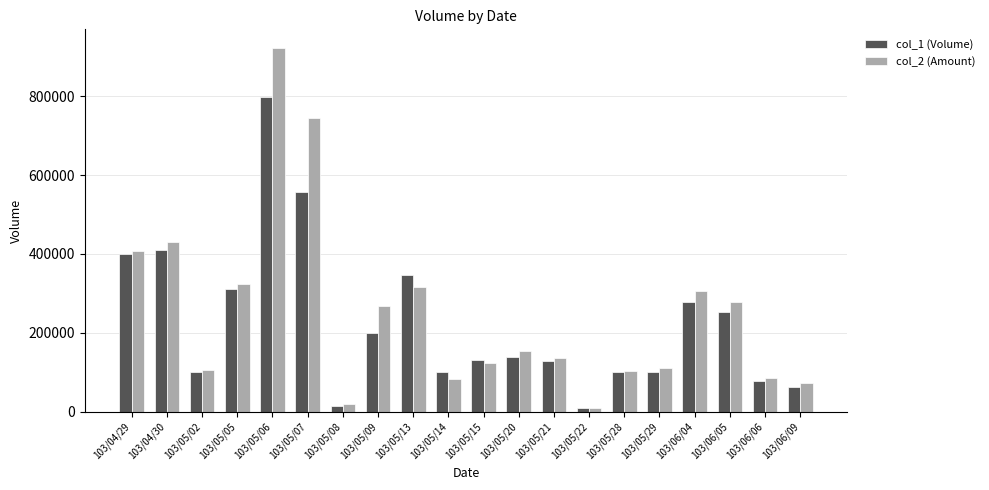

What is the maximum value for col_1 (Volume)?

799000